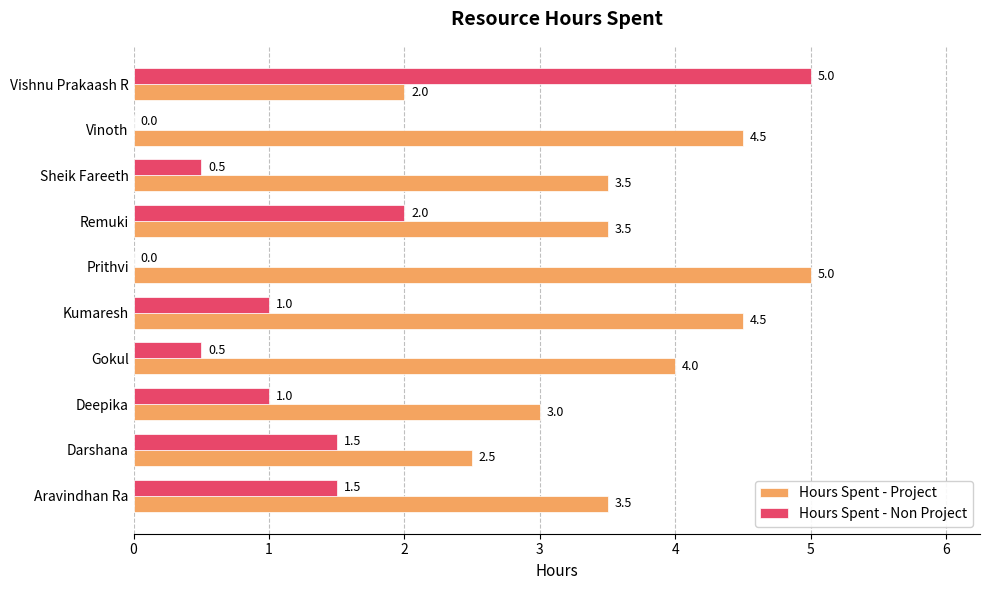

What are all the series names shown in the legend?

Hours Spent - Project, Hours Spent - Non Project